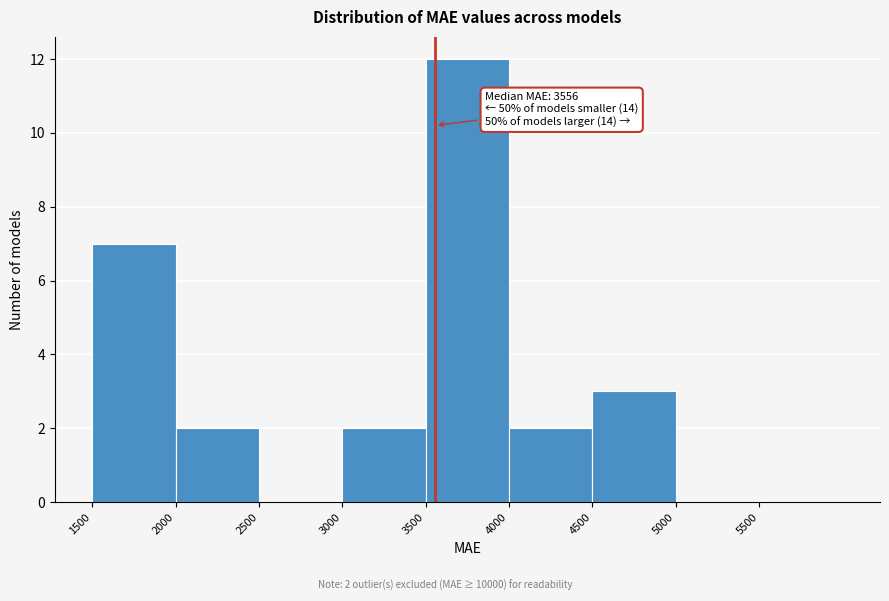

Which range on the x-axis has the tallest bar?

3500 to 4000